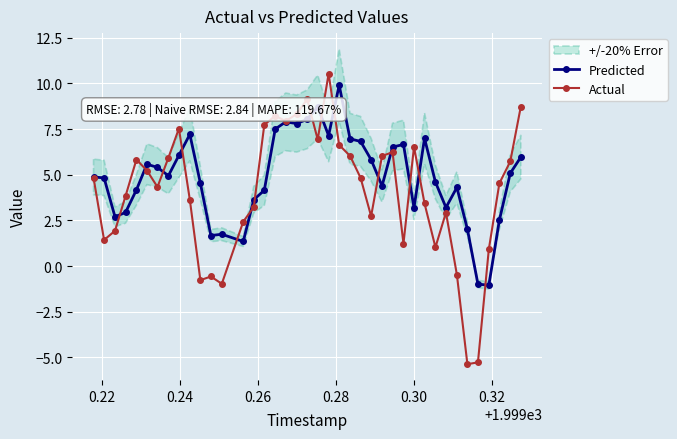

True or false: Predicted has more than 2 points higher than both neighbors.

True